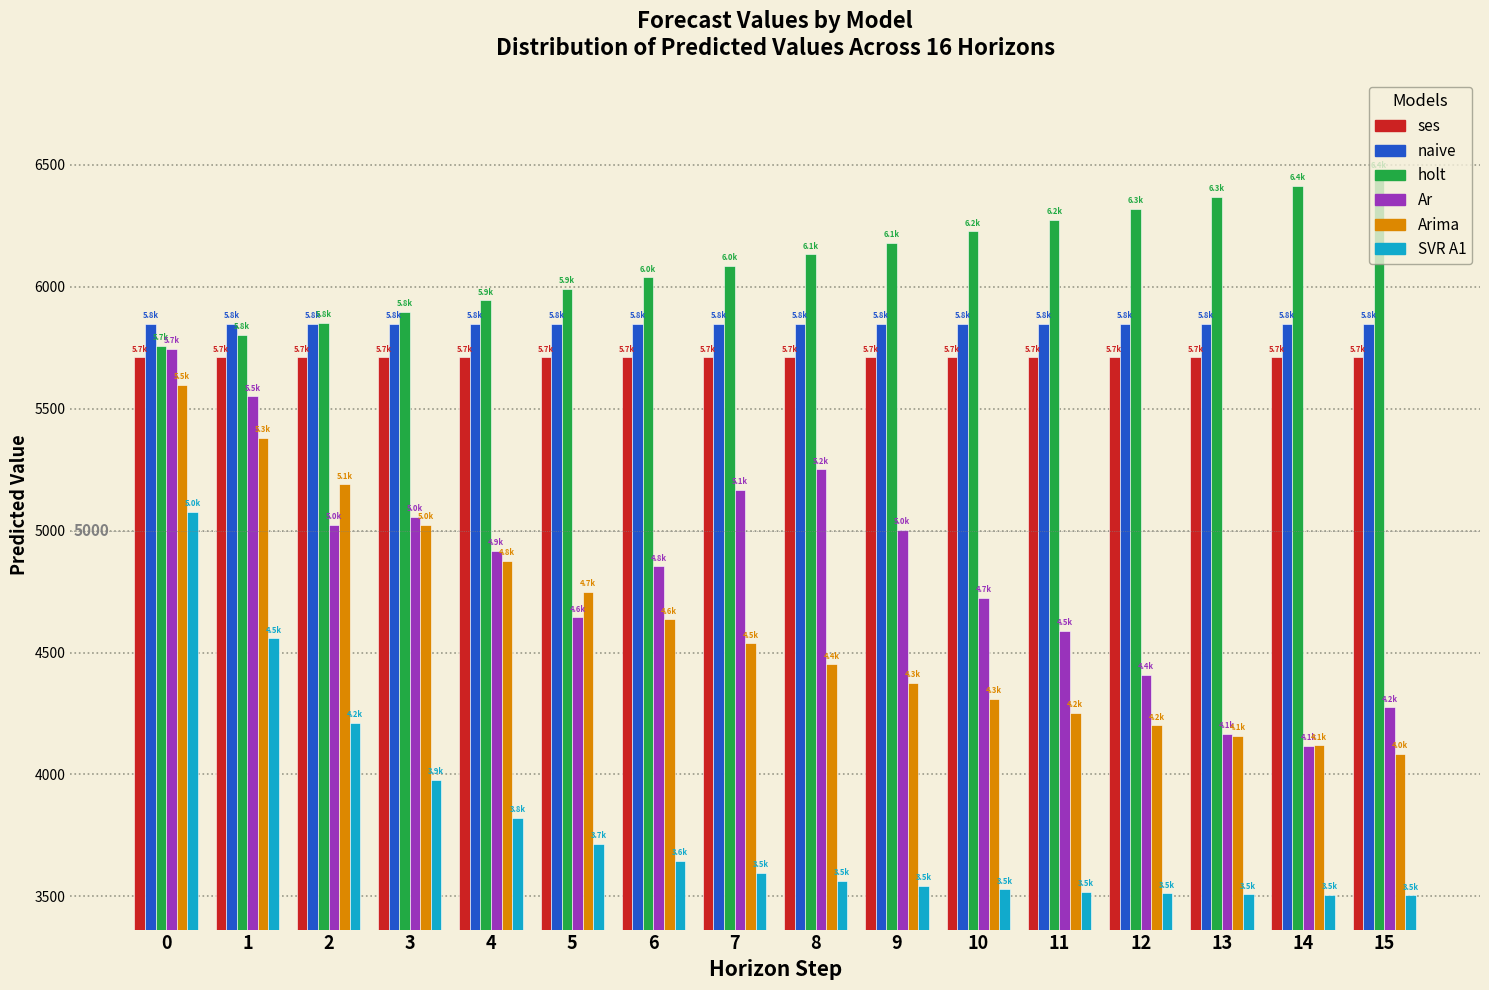

Is the value of naive at 1 greater than the value of SVR A1 at 2?

Yes